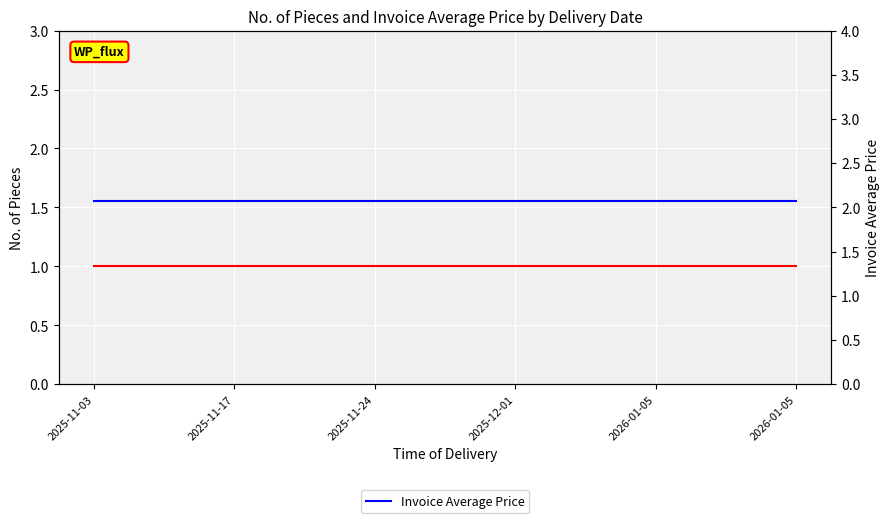

At how many categories does at least one series exceed 1?

6